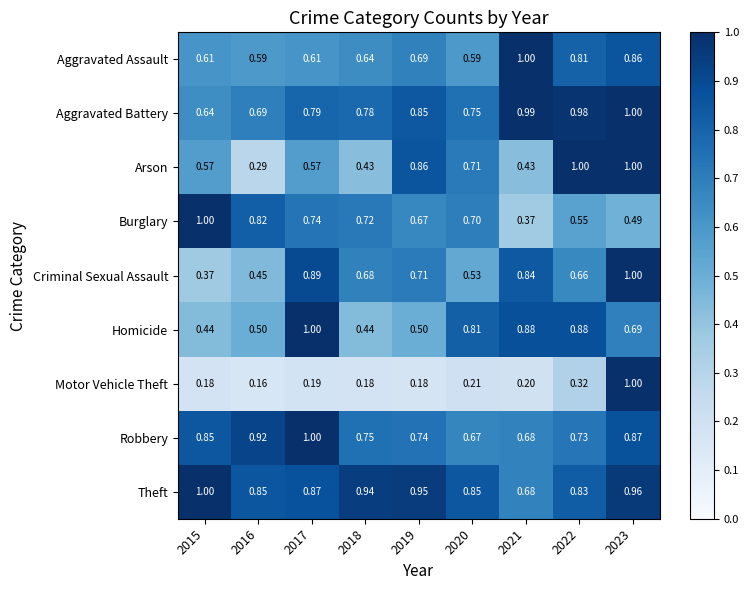

What is the total value across all series at 2022?

6.8